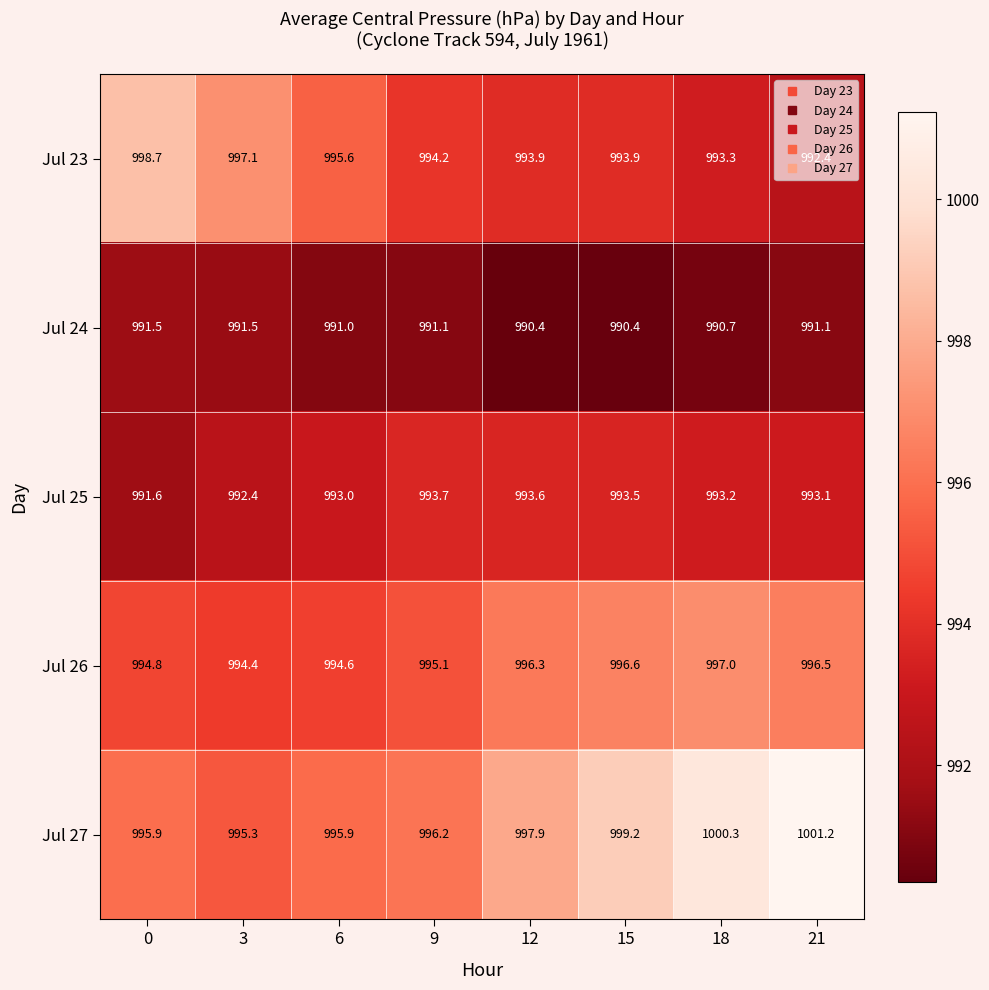

Rank the series at 21 from lowest to highest value.

Jul 24, Jul 23, Jul 25, Jul 26, Jul 27